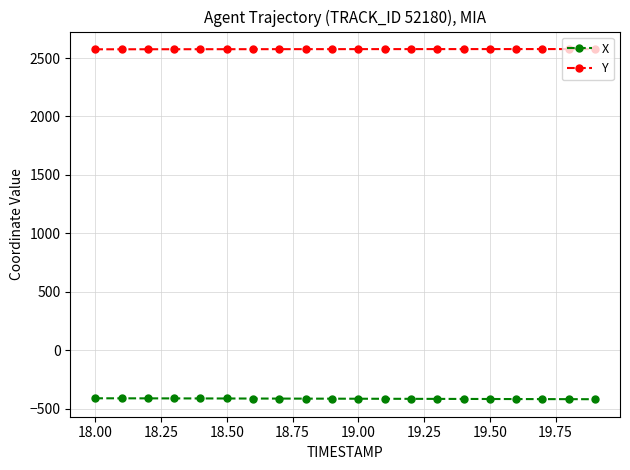

What is the highest value of the X series?

-410.2